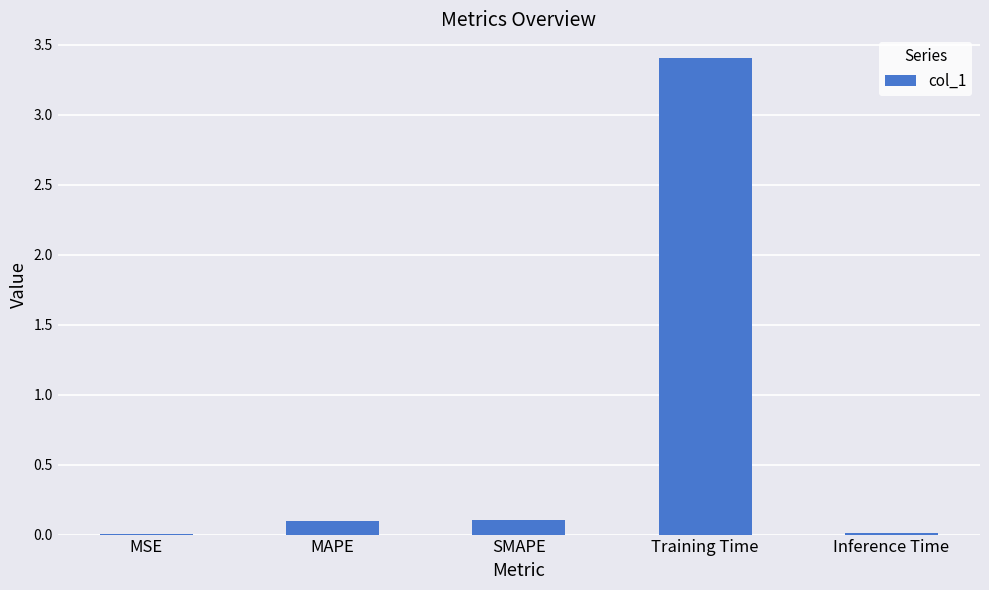

What is the change in value from MAPE to Training Time?

+3.3